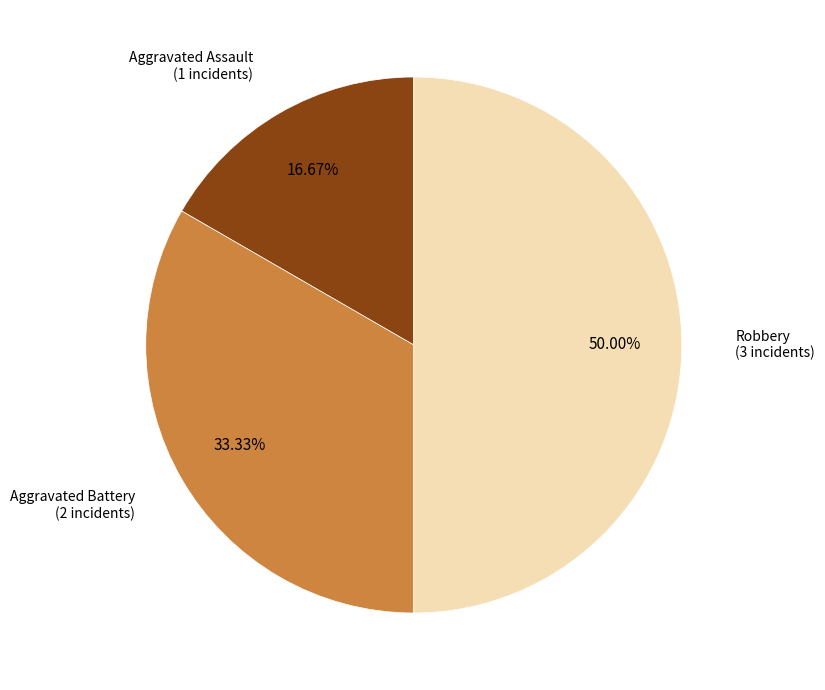

How many slices are in this pie chart?

3